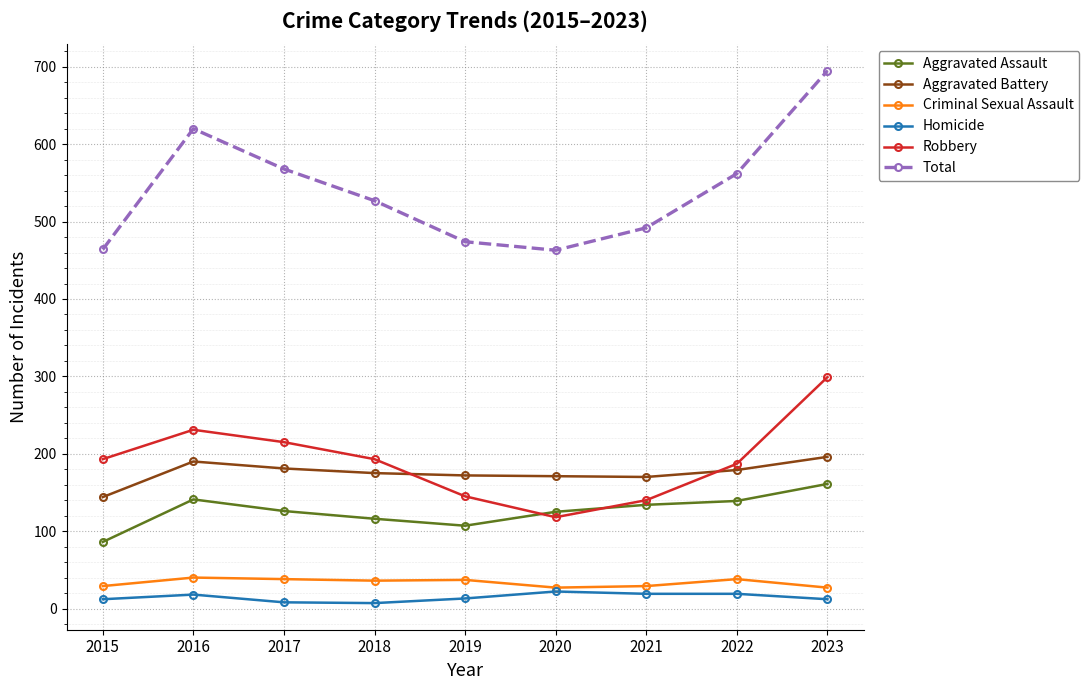

Which label corresponds to the largest value in the chart?

2023